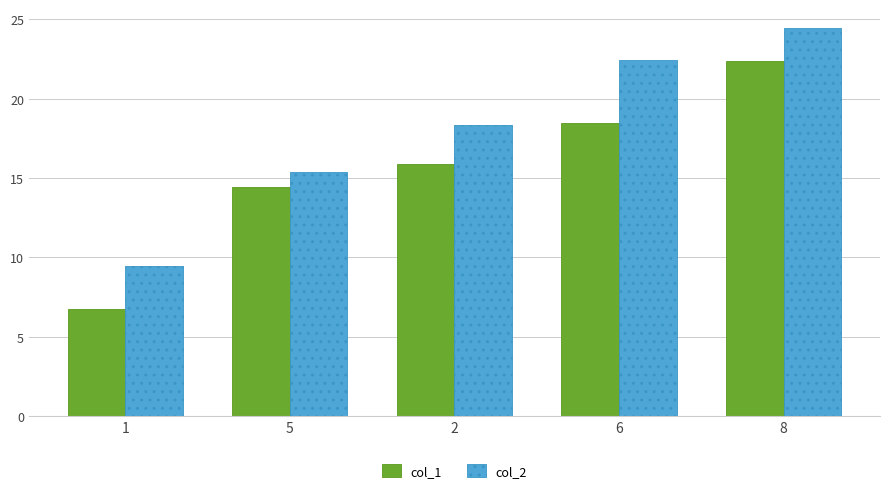

What is the maximum value shown in the chart?

24.4